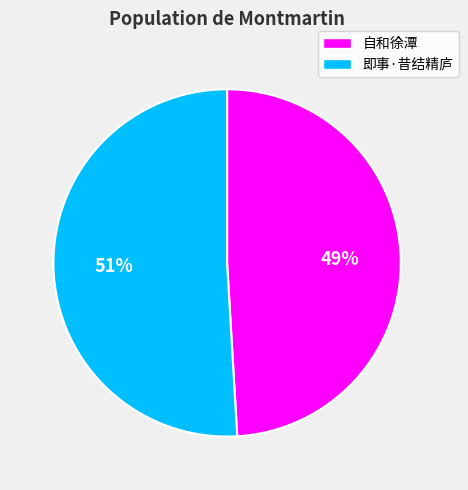

To the nearest percent, what is the difference between the largest and smallest slice percentages?

2%